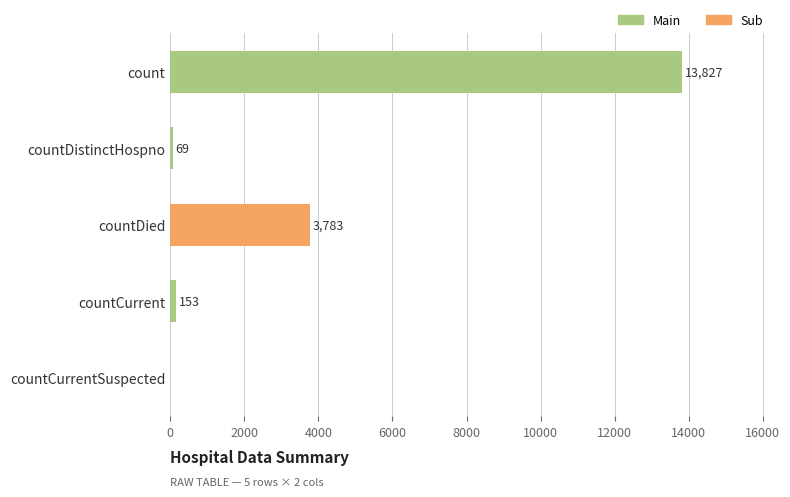

Which label corresponds to the largest value in the chart?

count